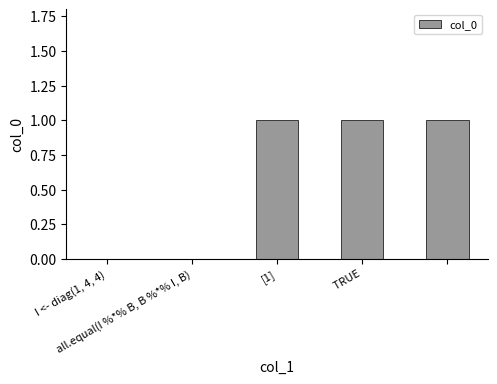

Count the number of categories in the chart.

5